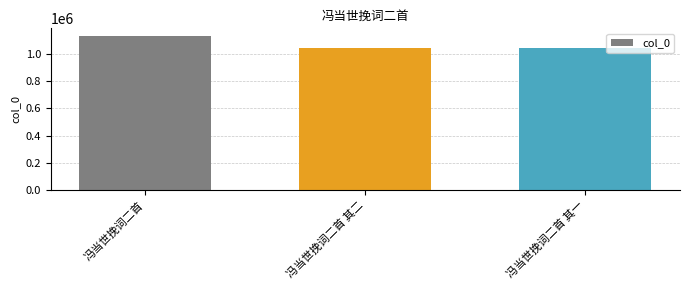

What is the greatest value displayed?

1131021